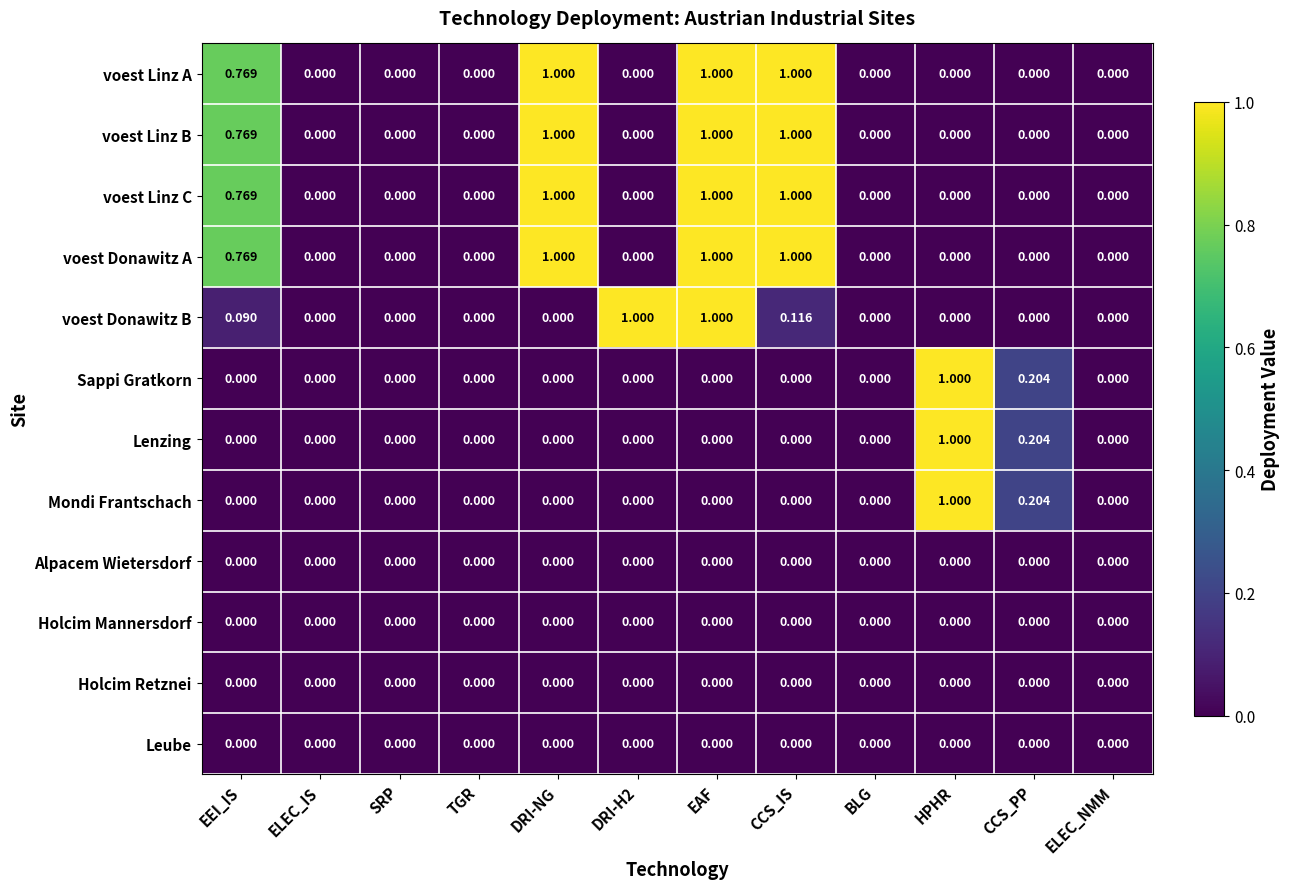

Which series changed the most between DRI-H2 and BLG?

voest Donawitz B